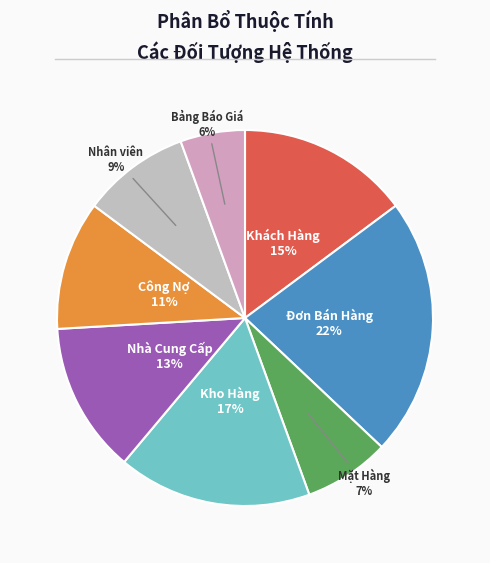

Which slice is the largest?

Đơn Bán Hàng